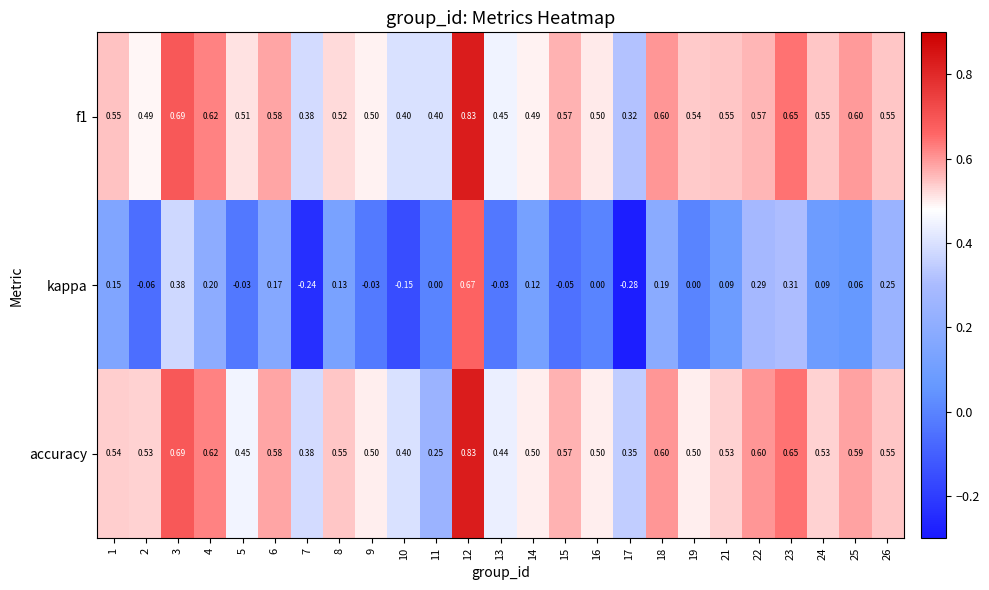

Which series has the largest range (max minus min)?

kappa